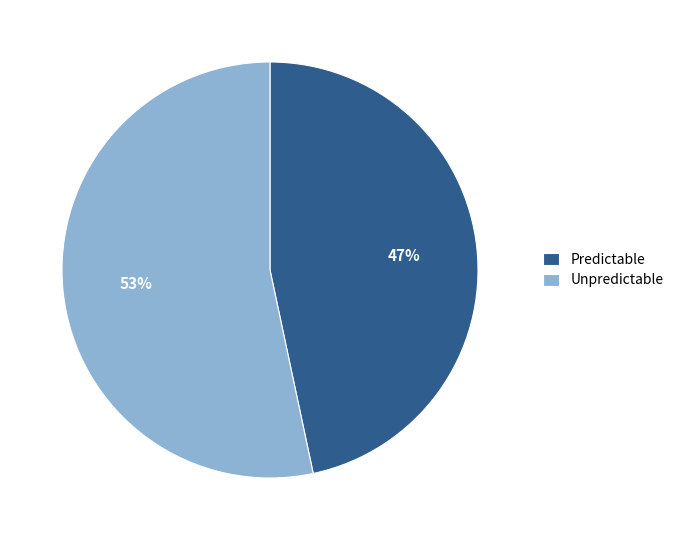

Which slice is the smallest?

Predictable